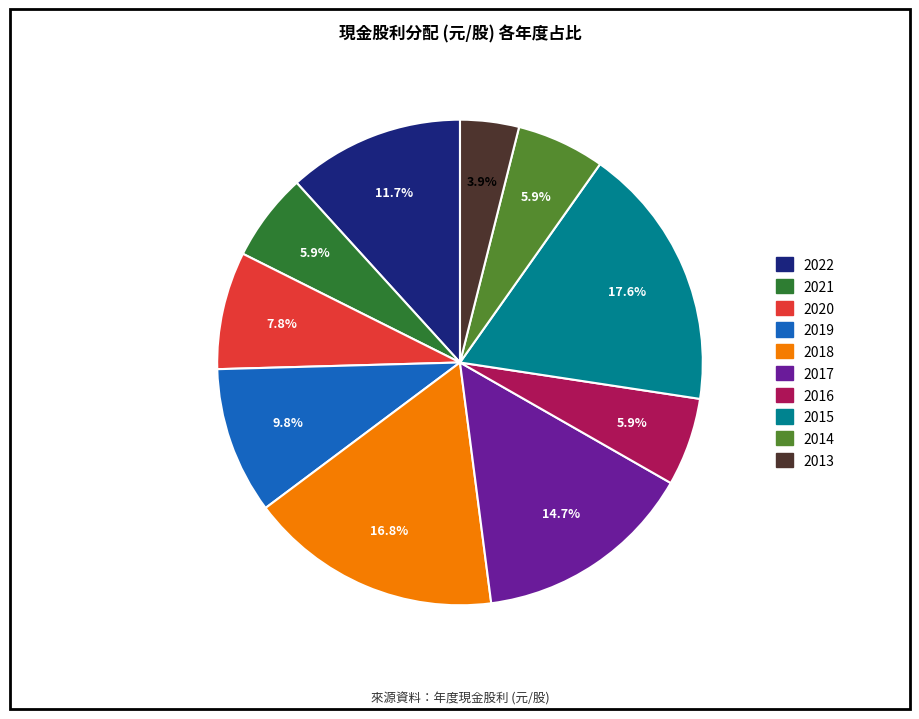

Count the number of slices in the pie.

10